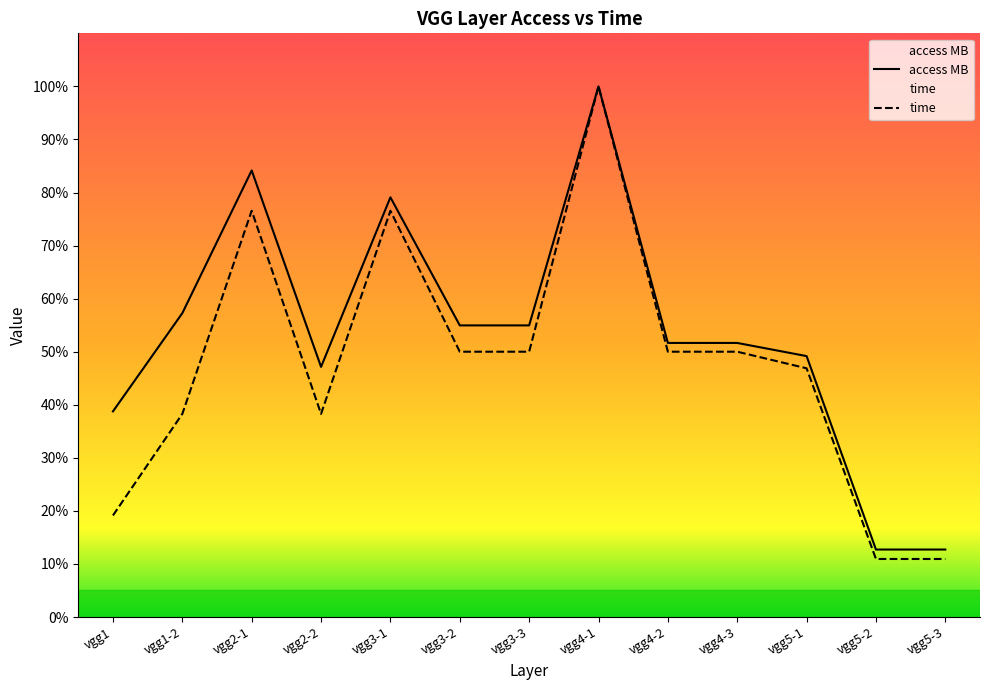

What position from the right is vgg2-2?

10